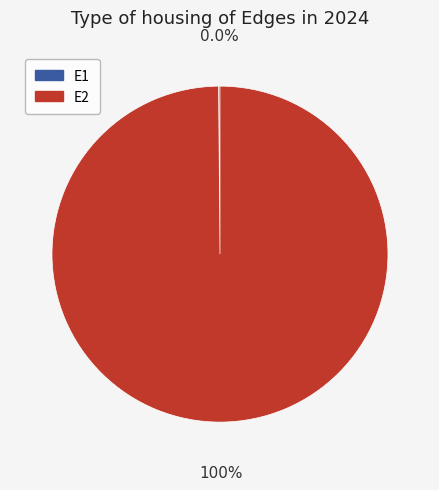

Which has a higher value, E2 or E1?

E2